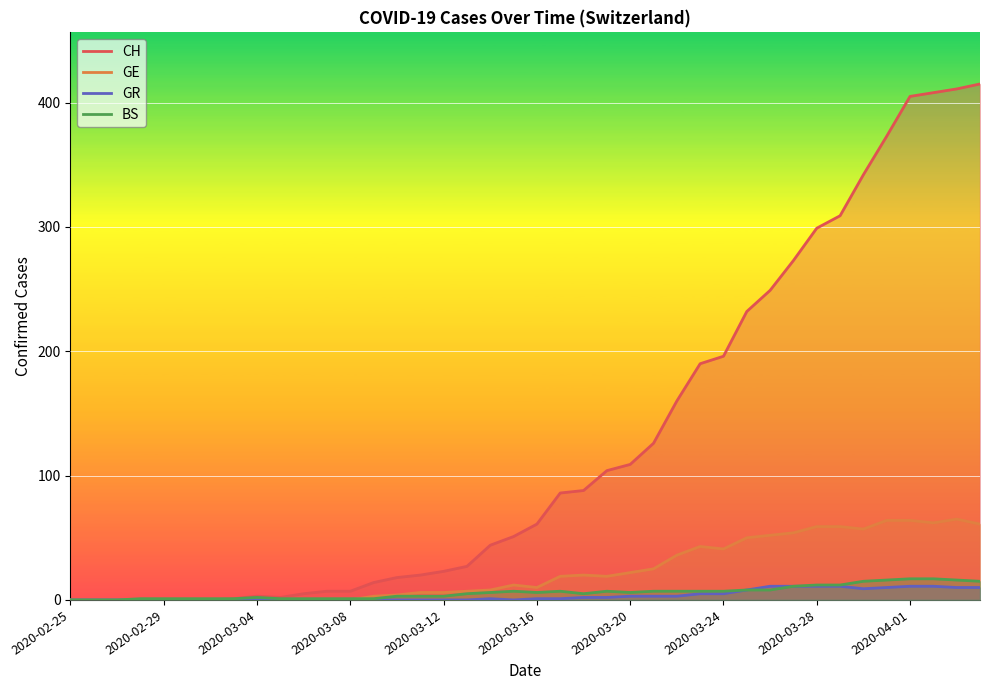

Is it true that GR equals 11 at 31?

True